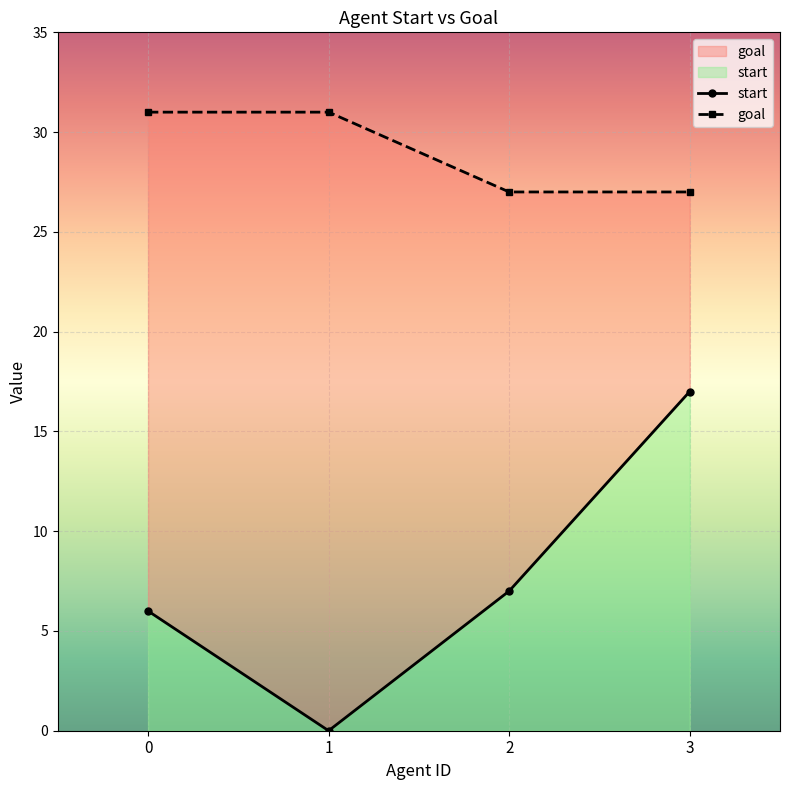

What value does the goal series have at 3?

27